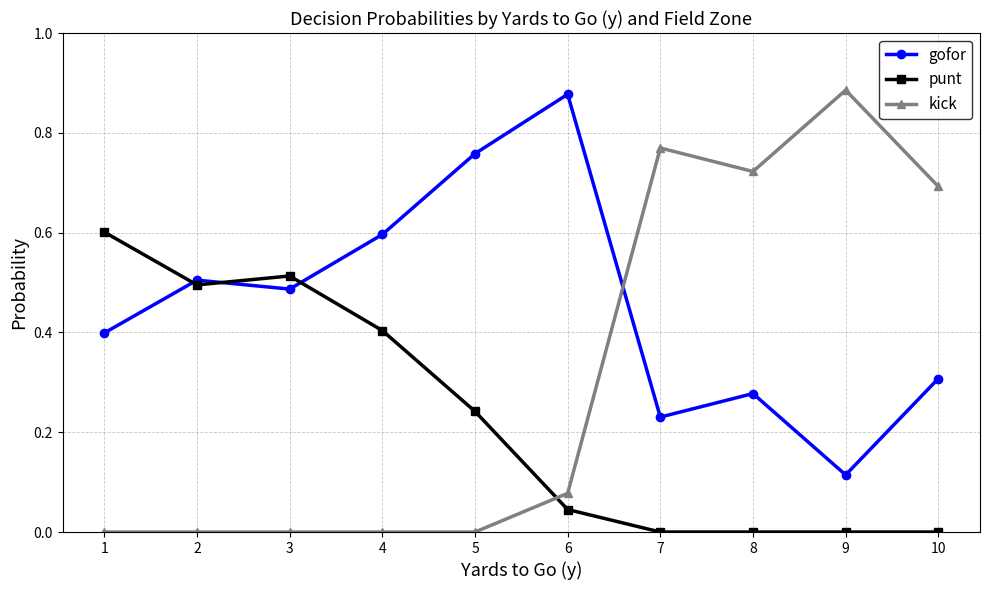

What is the value of the gofor point at the 4th from the left?

0.6